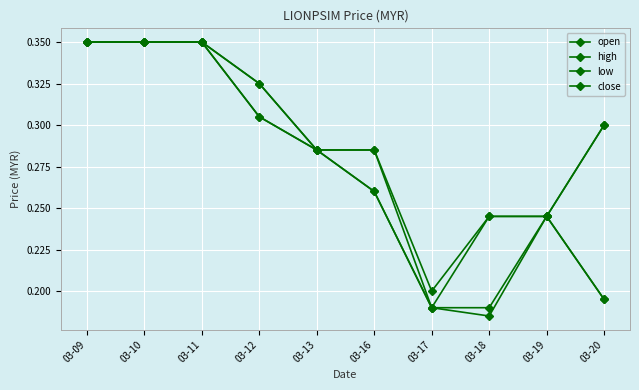

At how many categories does at least one series exceed 0?

10